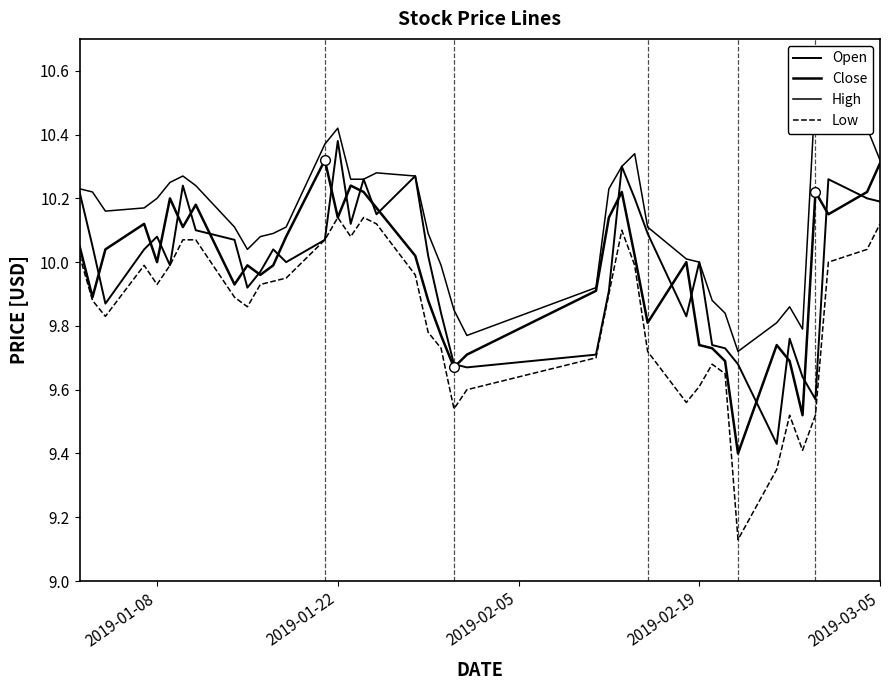

Does the chart display data point markers on the line(s)?

No